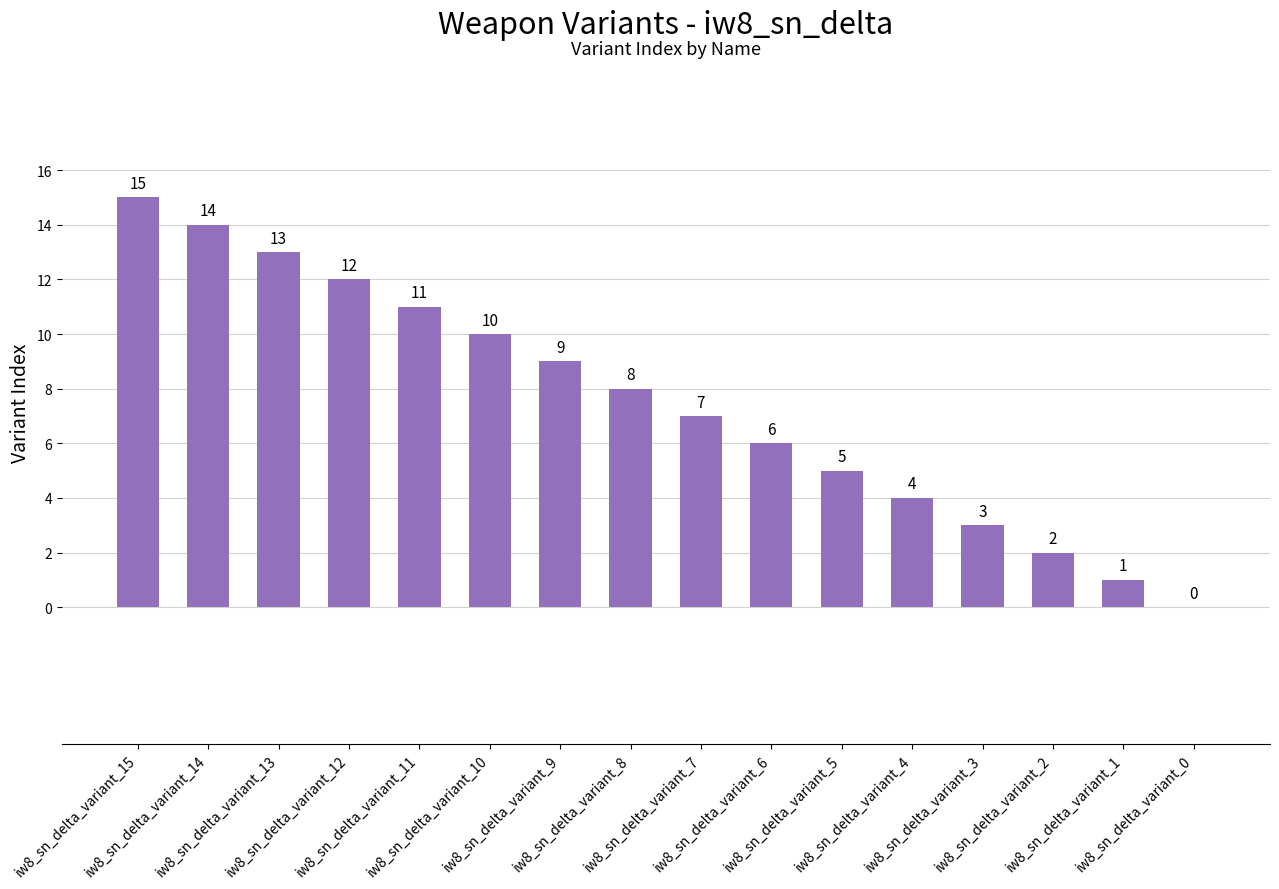

What is the change in value from iw8_sn_delta_variant_3 to iw8_sn_delta_variant_2?

-1